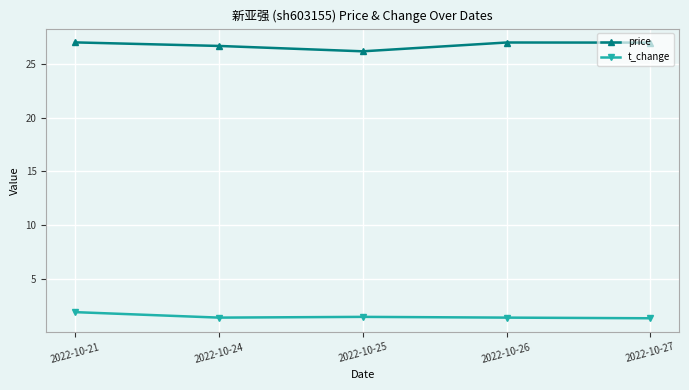

What is the difference between the highest and lowest values at 2022-10-24?

25.3